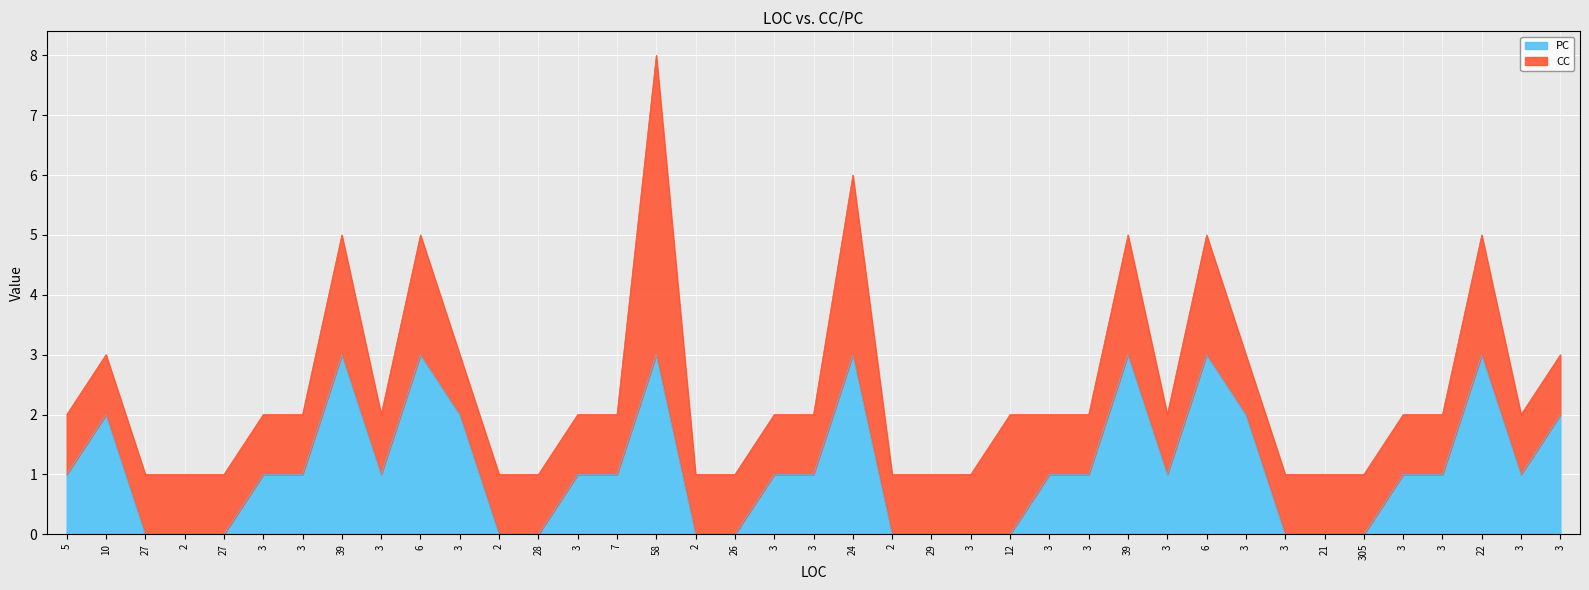

What is the label of the 19th point from the right?

24